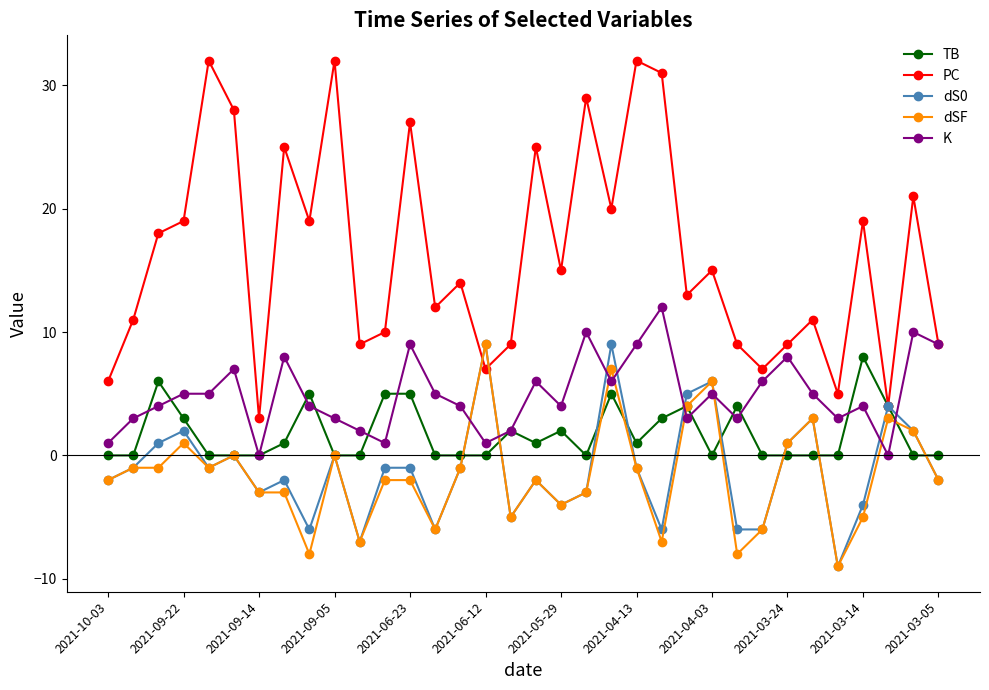

Which series has the largest range (max minus min)?

PC